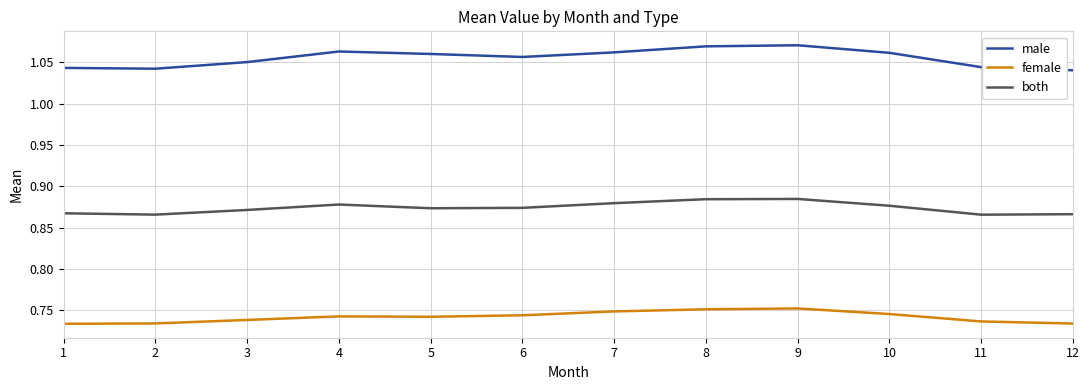

What is the total value across all series at 5?

2.7